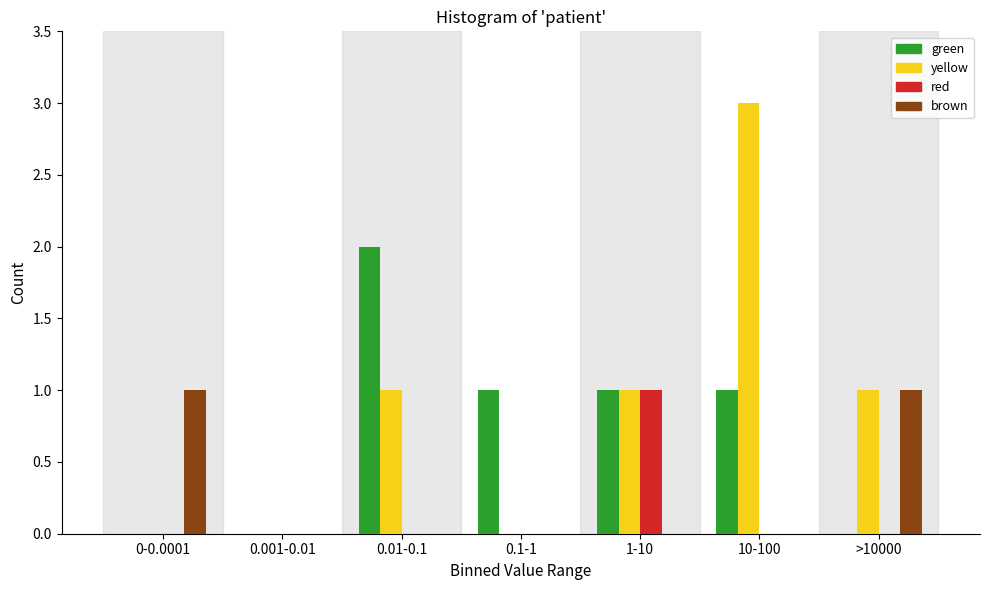

Reading left to right, list all the values displayed in this chart.

green: 0-0.0001=0	0.001-0.01=0	0.01-0.1=2	0.1-1=1	1-10=1	10-100=1	>10000=0
yellow: 0-0.0001=0	0.001-0.01=0	0.01-0.1=1	0.1-1=0	1-10=1	10-100=3	>10000=1
red: 0-0.0001=0	0.001-0.01=0	0.01-0.1=0	0.1-1=0	1-10=1	10-100=0	>10000=0
brown: 0-0.0001=1	0.001-0.01=0	0.01-0.1=0	0.1-1=0	1-10=0	10-100=0	>10000=1